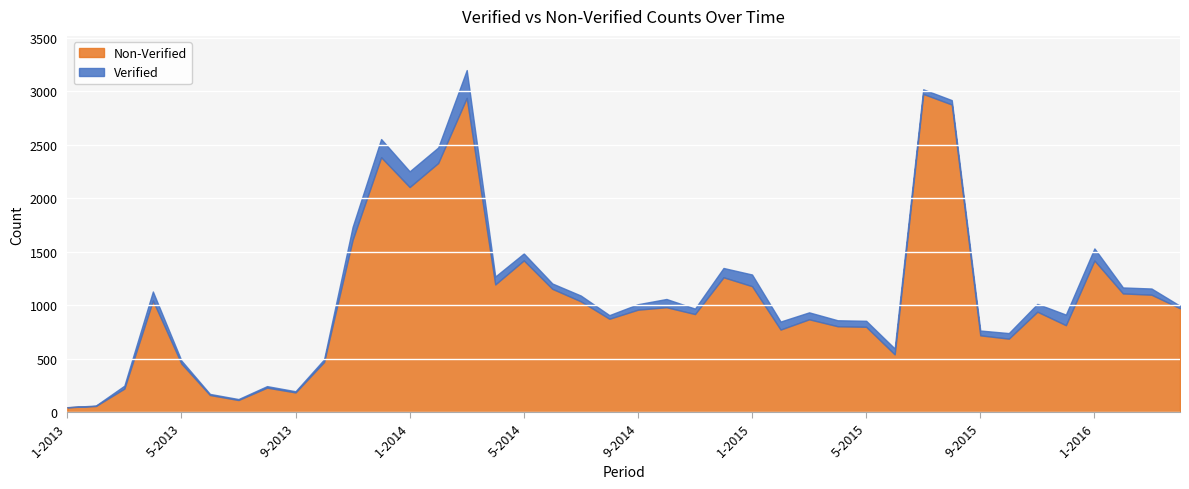

At which category does the chart reach its minimum across all series?

1-2013